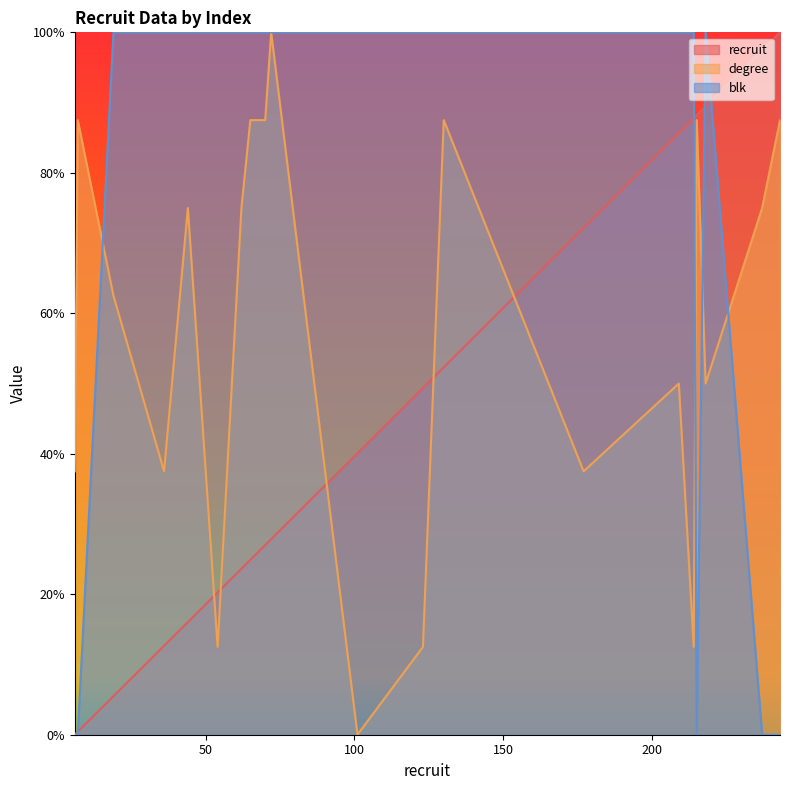

How many lines are shown in the chart?

3